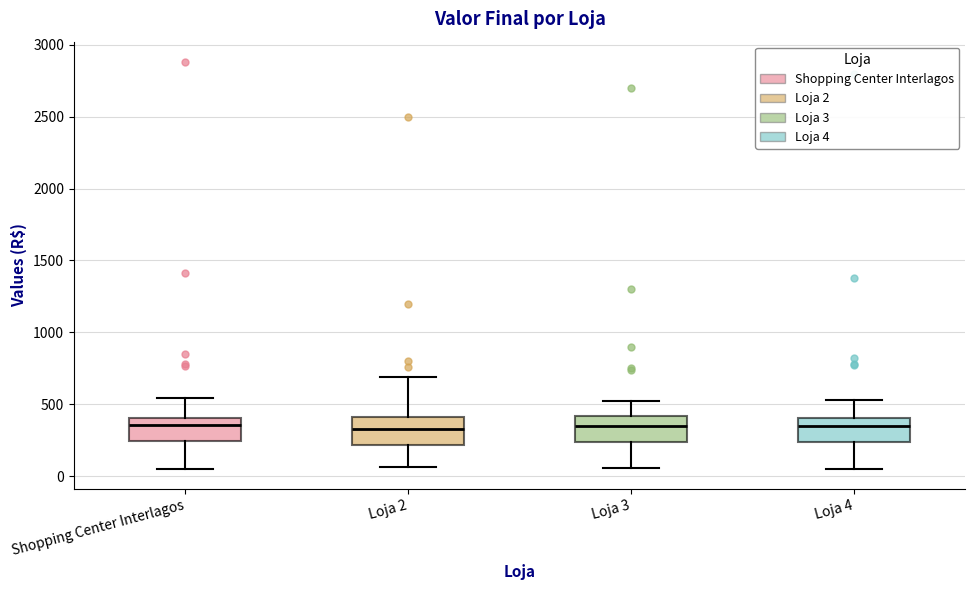

Reading left to right, read every box against the y-axis: the position of its median line, the range the box covers, and the ends of its whiskers. The values are not printed on the chart, so give them approximately, as read against the axis.

Shopping Center Interlagos: median 350, box 250 to 400, whiskers 50 to 550
Loja 2: median 350, box 200 to 400, whiskers 50 to 700
Loja 3: median 350, box 250 to 400, whiskers 50 to 500
Loja 4: median 350, box 250 to 400, whiskers 50 to 550